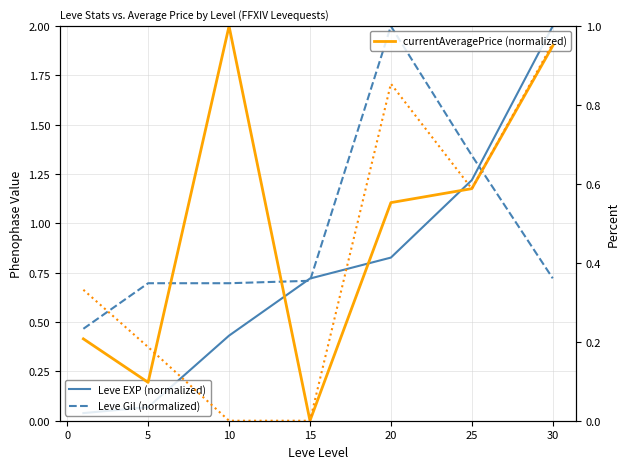

Which series ends up on top after the final intersection of Leve EXP (normalized) and LevePriceHQ (normalized)?

Leve EXP (normalized)